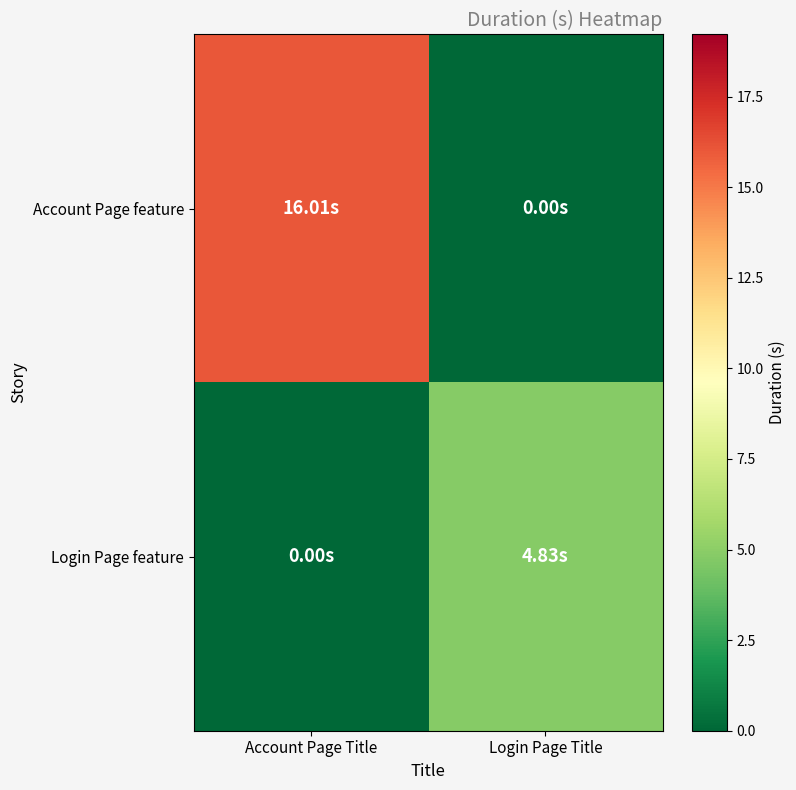

Rank the series by their maximum value, from lowest to highest.

Login Page feature, Account Page feature